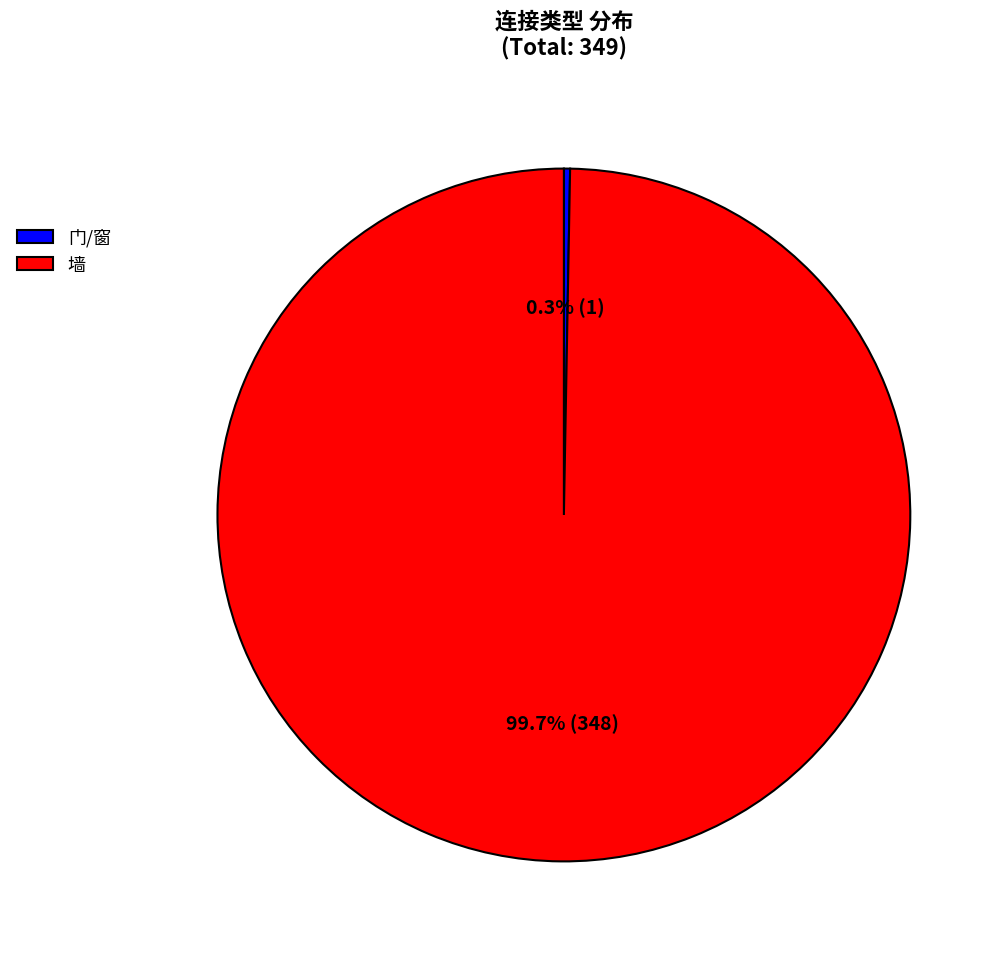

Which slice is the smallest?

门/窗